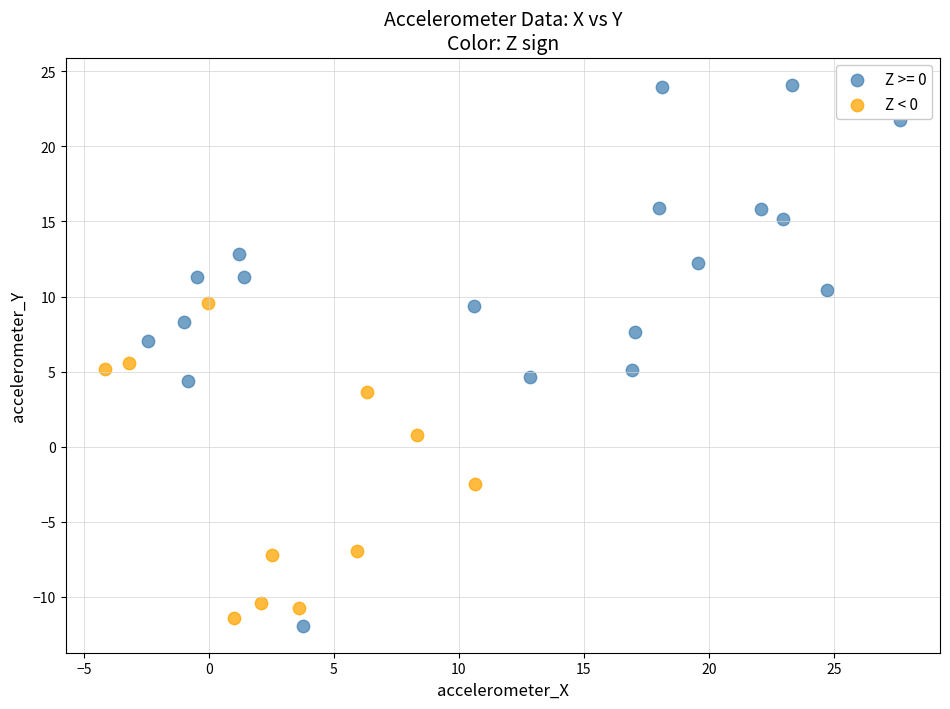

Which series has the widest spread of Y values?

Z >= 0